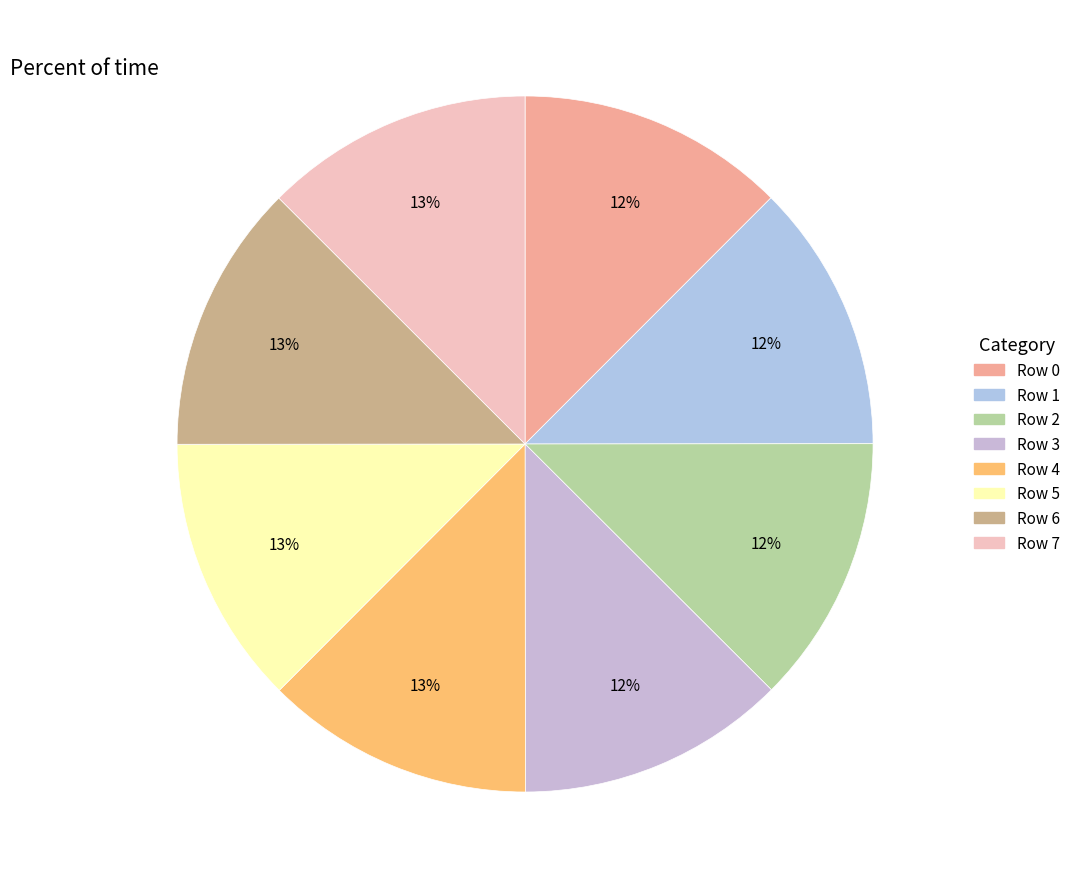

What percentage is NOT represented by Row 3?

87.5%